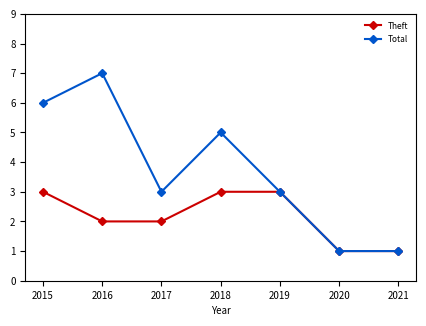

How many lines are shown in the chart?

2